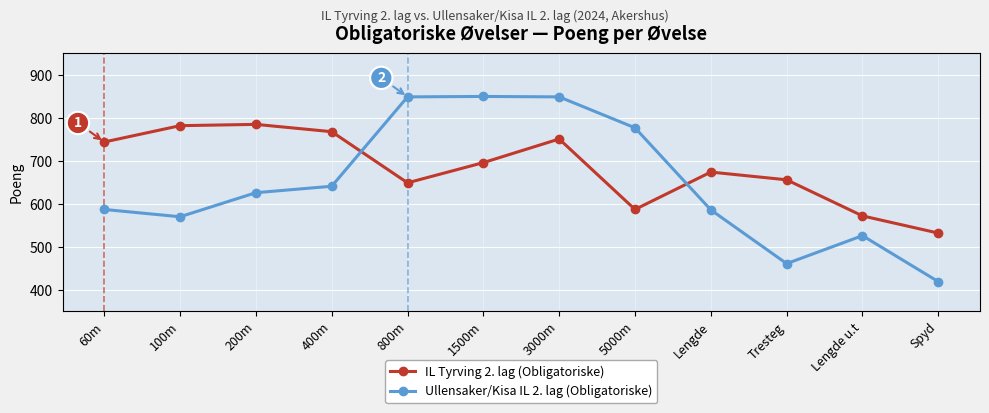

List the series in order of their overall mean, lowest first.

Ullensaker/Kisa IL 2. lag (Obligatoriske), IL Tyrving 2. lag (Obligatoriske)